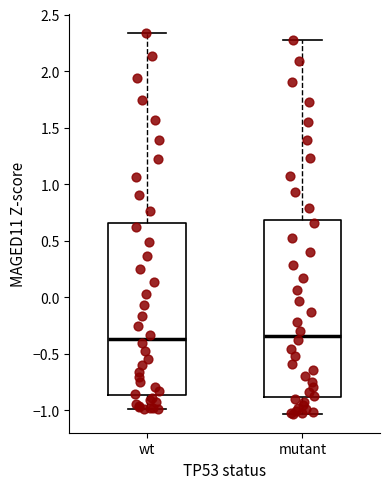

Reading left to right, transcribe this box plot: for each box, give where its median line is, the range the box spans, and where its two whiskers end, as read against the y-axis. The values are not printed on the chart, so give them approximately, as read against the axis.

wt: median -0.35, box -0.85 to 0.65, whiskers -1.00 to 2.35
mutant: median -0.35, box -0.90 to 0.70, whiskers -1.05 to 2.30